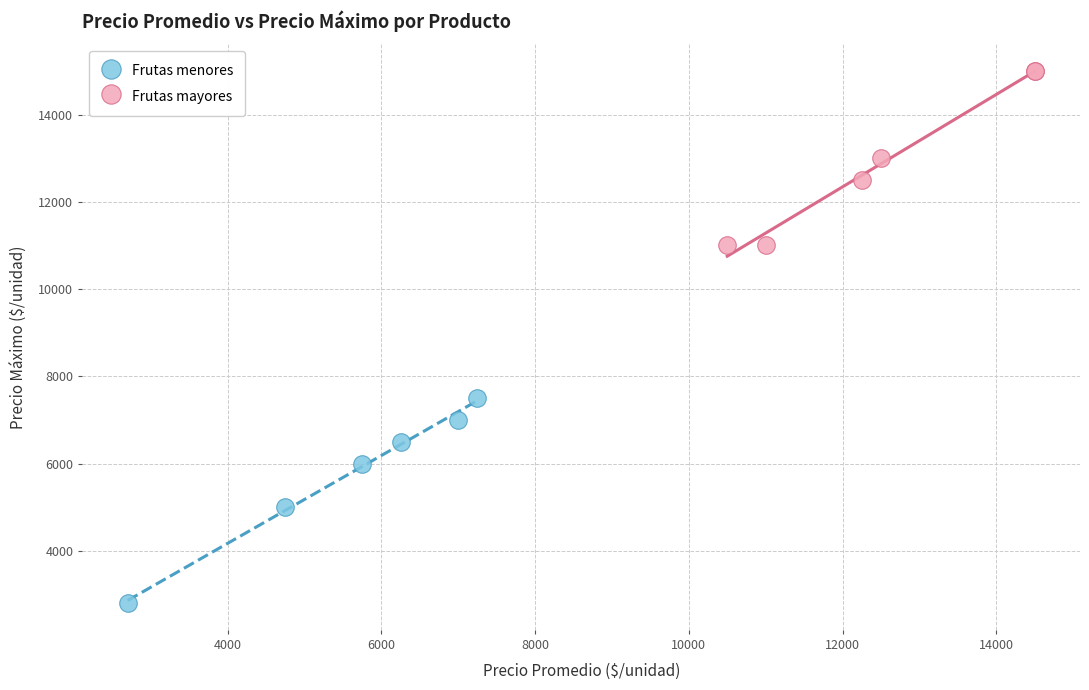

Which series contains the highest Y value?

Frutas mayores